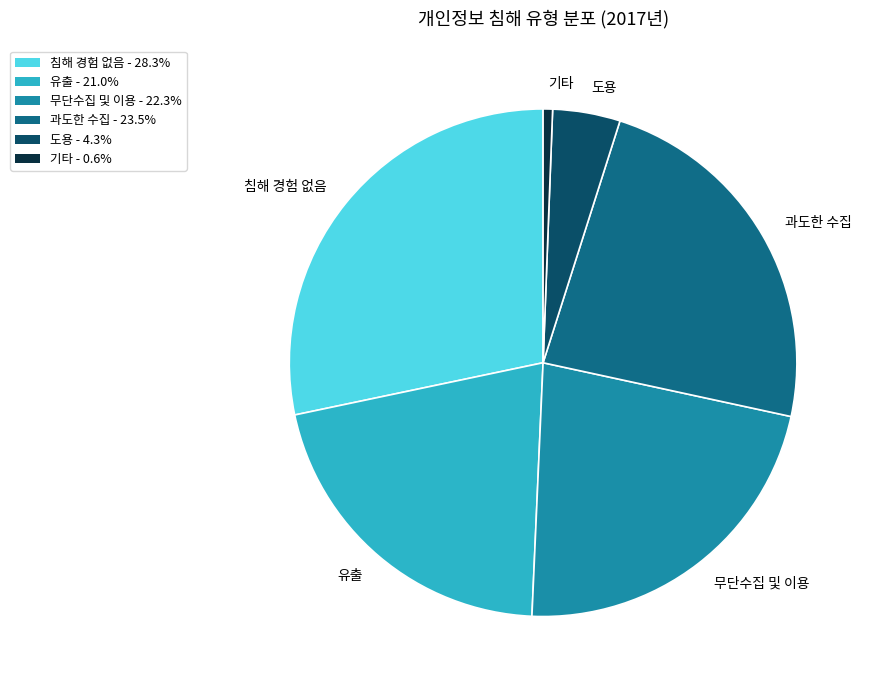

Is 도용 the majority of the pie?

No